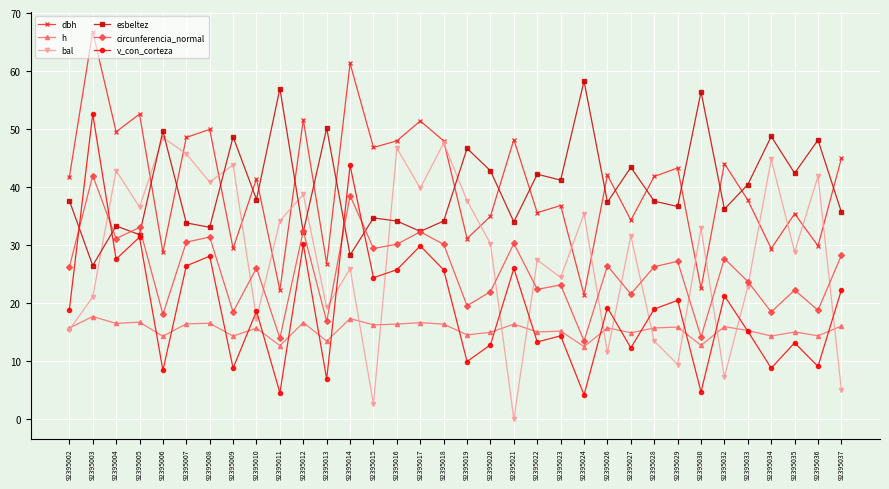

True or false: h and circunferencia_normal cross at least once.

False